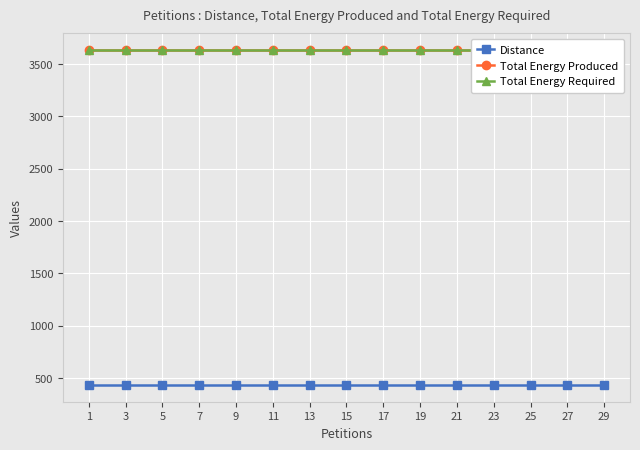

What is the spread (max minus min) of values at 15?

3203